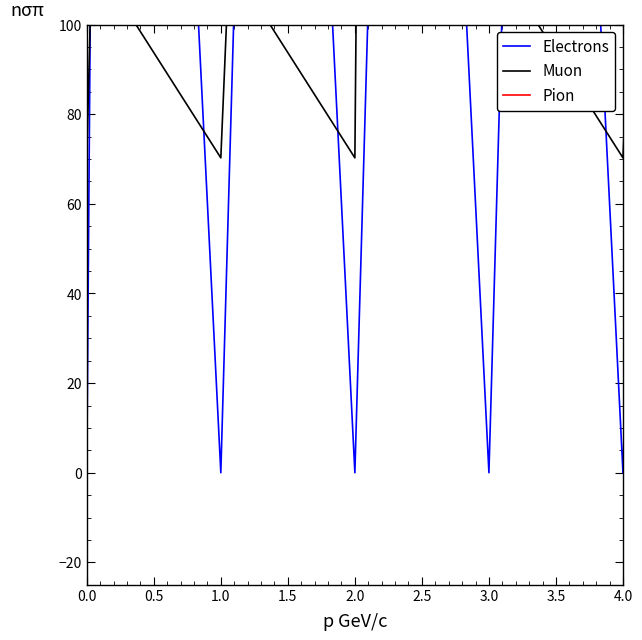

In Electrons, how many points are higher than both neighbors (excluding endpoints)?

4